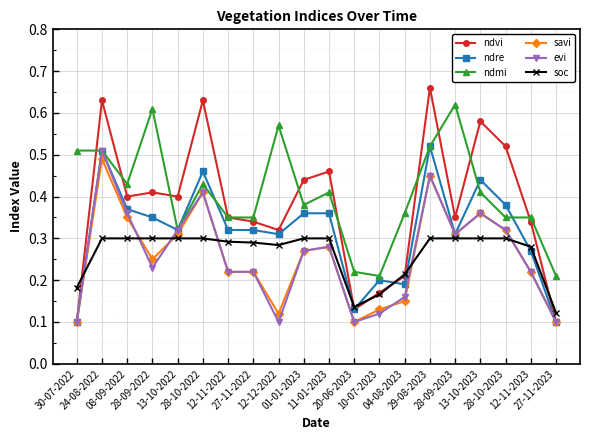

Count the savi values in the range 0 to 1.

20